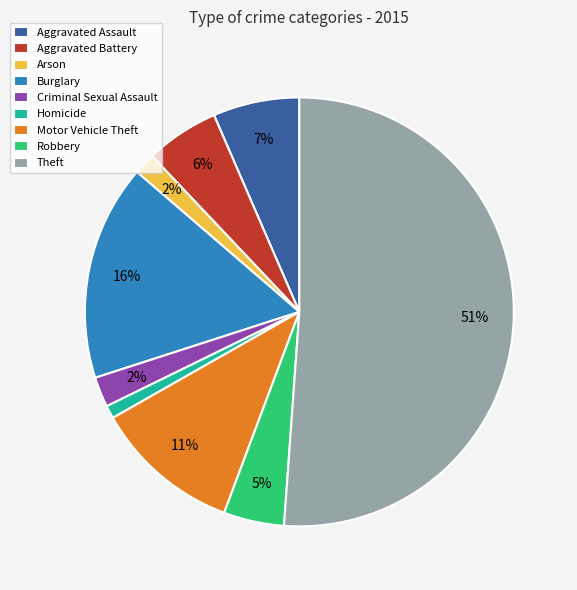

How many segments does this pie chart have?

9